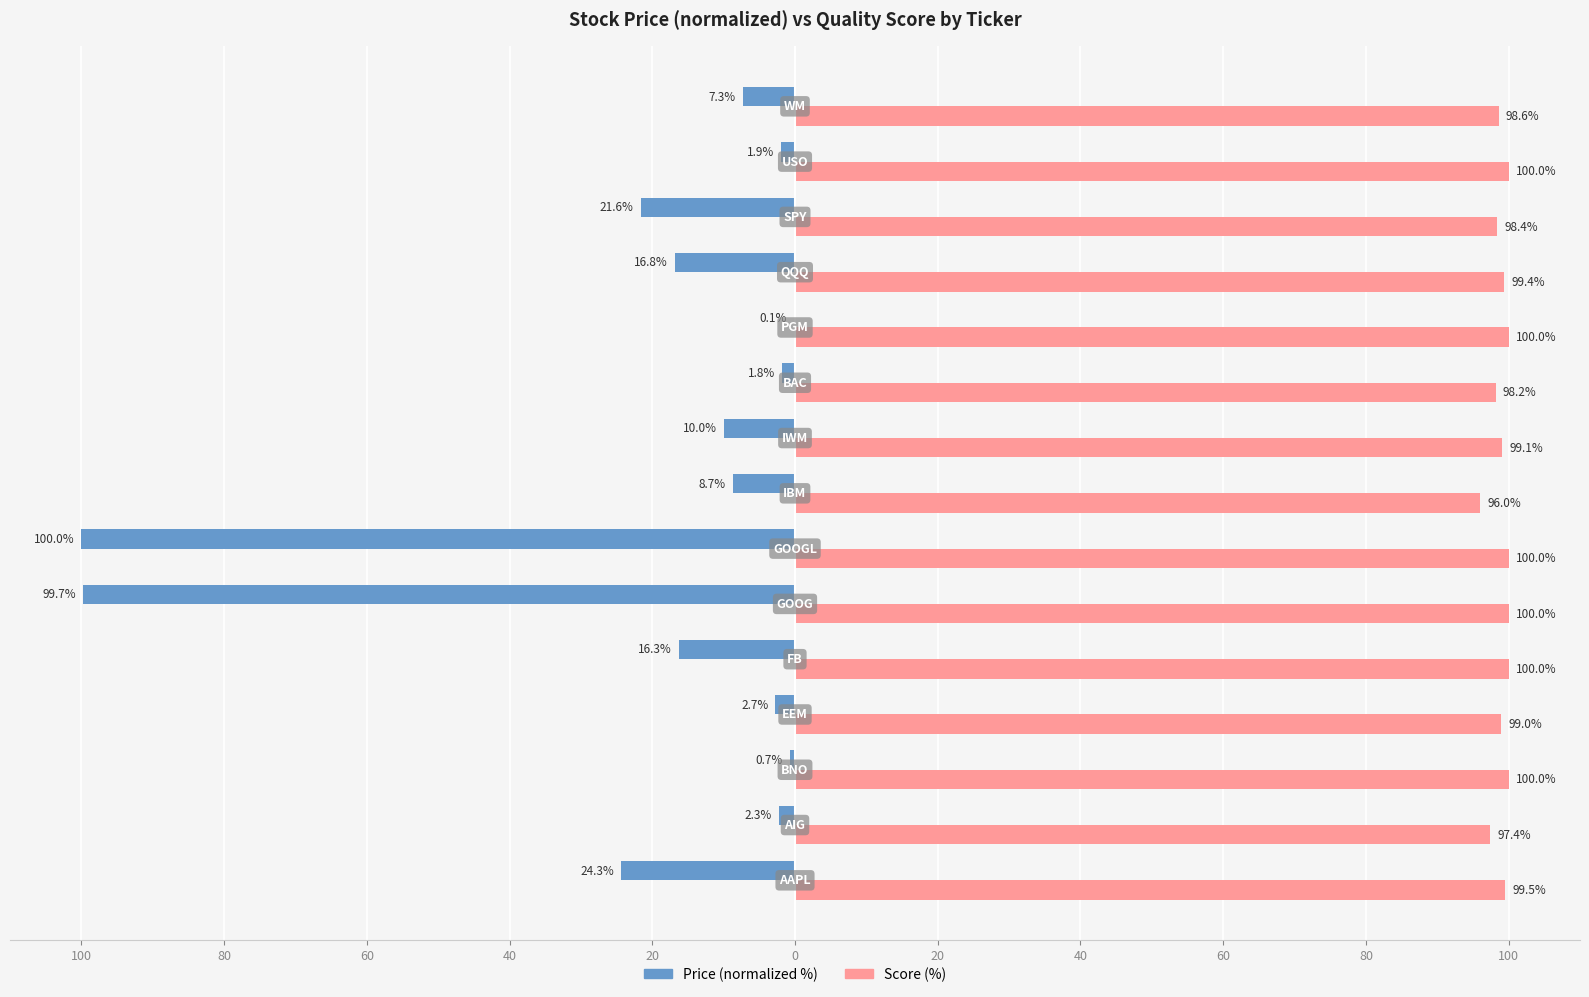

Reading left to right, extract all data points from this chart.

Price (normalized %): -24.3	-2.3	-0.7	-2.7	-16.3	-99.7	-100.0	-8.7	-10.0	-1.8	-0.1	-16.8	-21.6	-1.9	-7.3
Score (%): 99.5	97.4	100.0	99.0	100.0	100.0	100.0	96.0	99.1	98.2	100.0	99.4	98.4	100.0	98.6